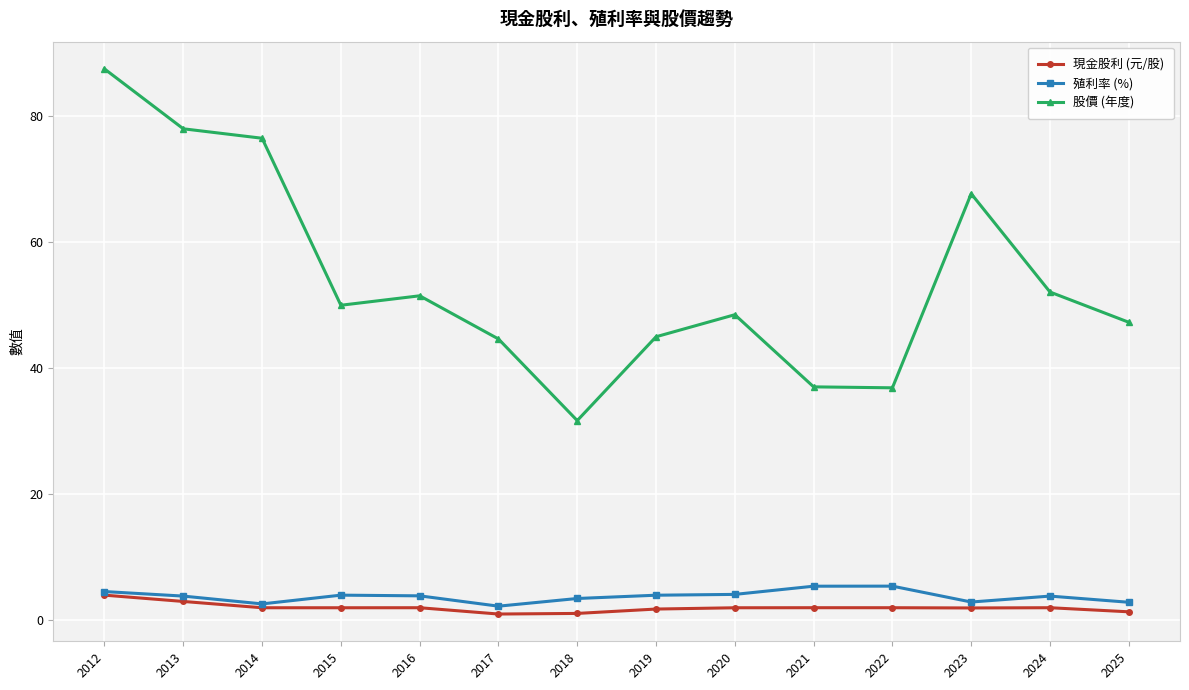

At which category is the sum across all series the highest?

2012